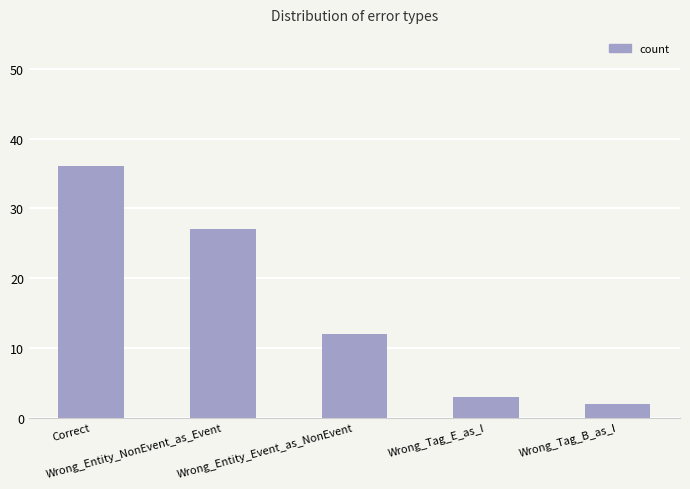

Rank the categories by value from lowest to highest.

Wrong_Tag_B_as_I, Wrong_Tag_E_as_I, Wrong_Entity_Event_as_NonEvent, Wrong_Entity_NonEvent_as_Event, Correct